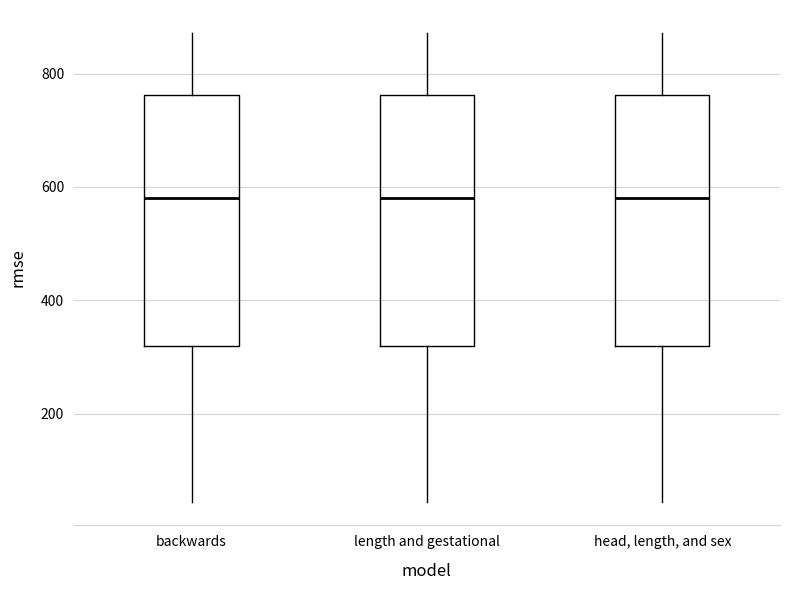

Reading left to right, read every box against the y-axis: the position of its median line, the range the box covers, and the ends of its whiskers. The values are not printed on the chart, so give them approximately, as read against the axis.

backwards: median 580, box 320 to 760, whiskers 40 to 880
length and gestational: median 580, box 320 to 760, whiskers 40 to 880
head, length, and sex: median 580, box 320 to 760, whiskers 40 to 880